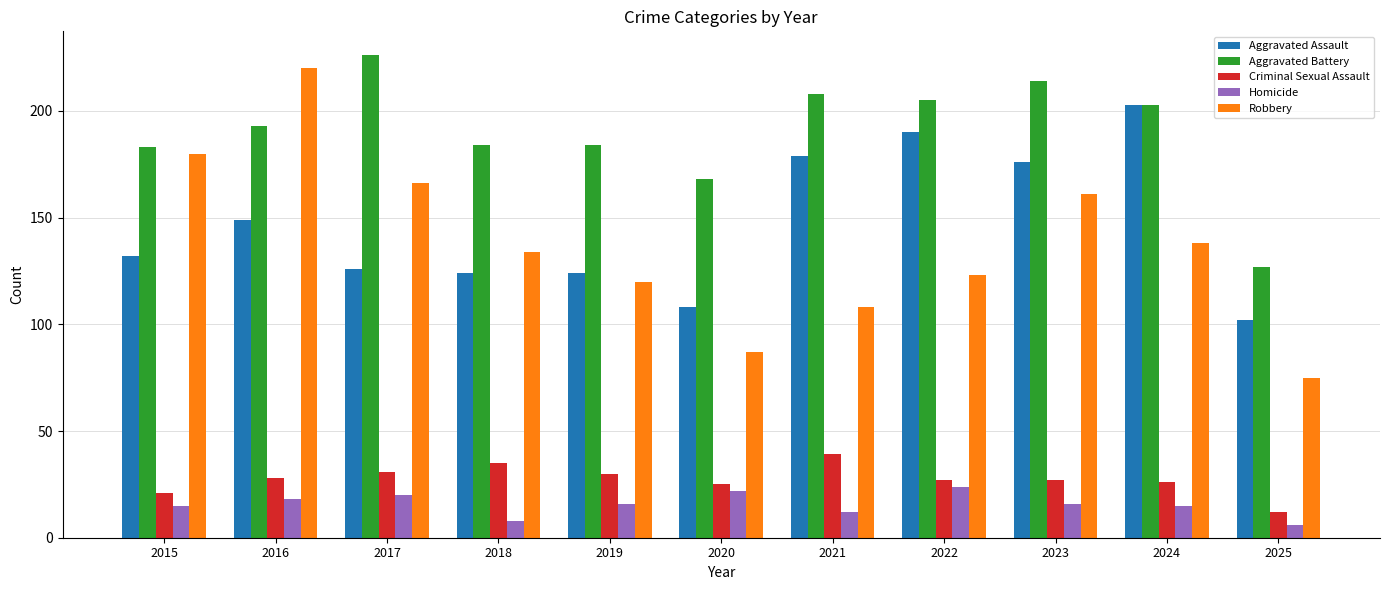

At 2023, list the series in order from largest to smallest.

Aggravated Battery, Aggravated Assault, Robbery, Criminal Sexual Assault, Homicide